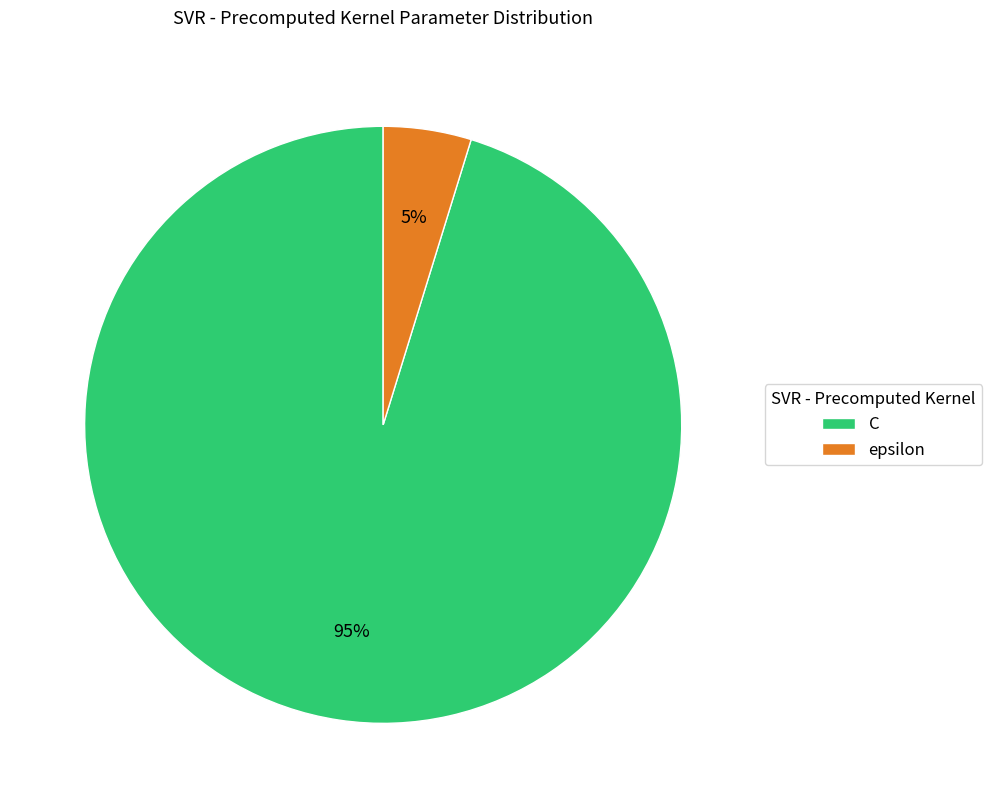

Which category accounts for the majority?

C